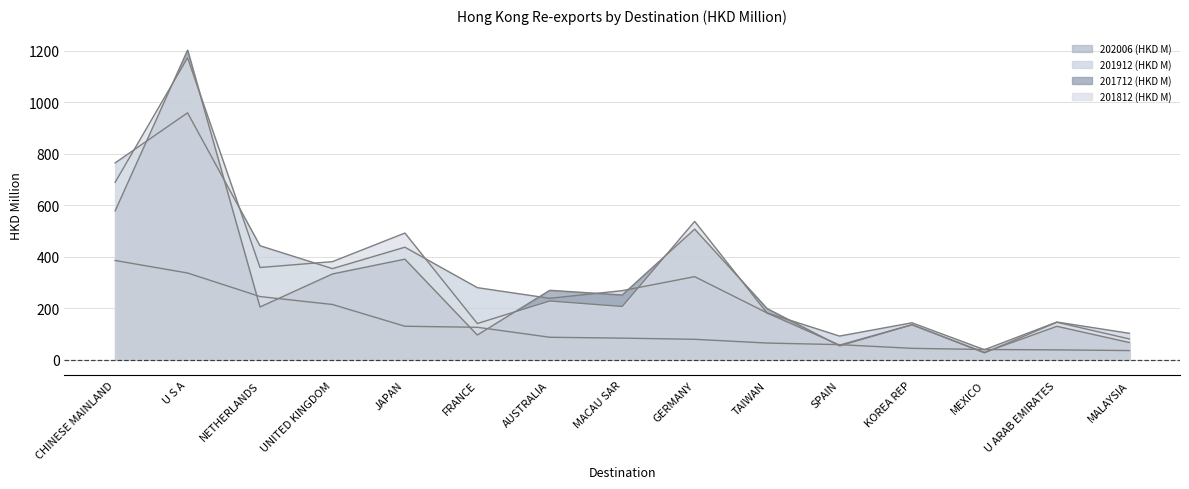

True or false: 201712 (HKD M) and 201912 (HKD M) cross at least once.

True